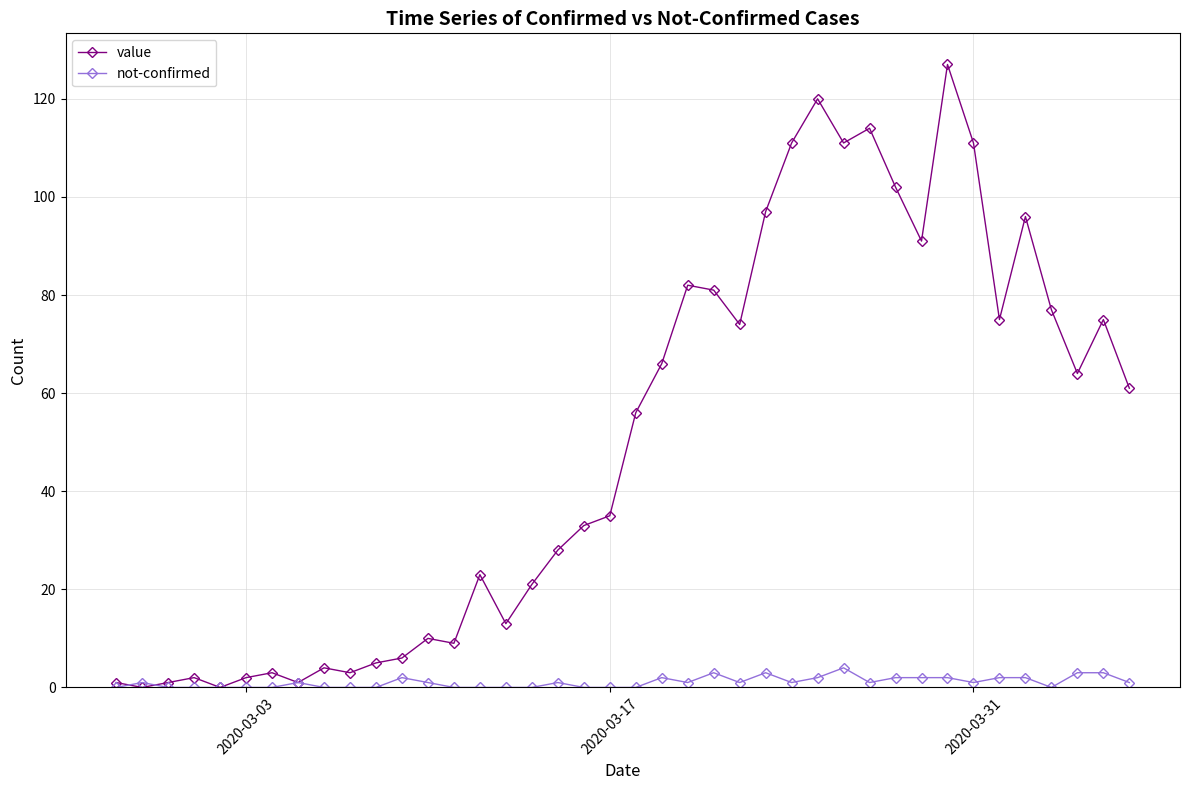

Which series has the largest range (max minus min)?

value